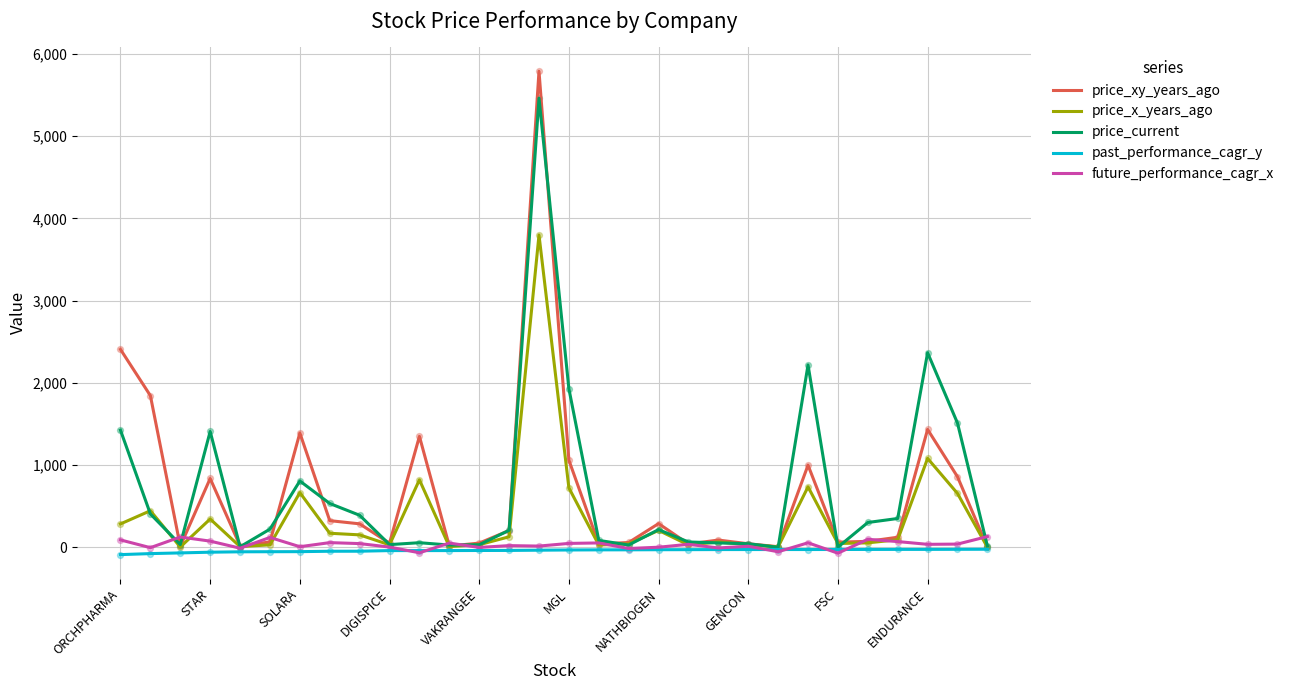

Which series has the widest spread of values?

price_xy_years_ago